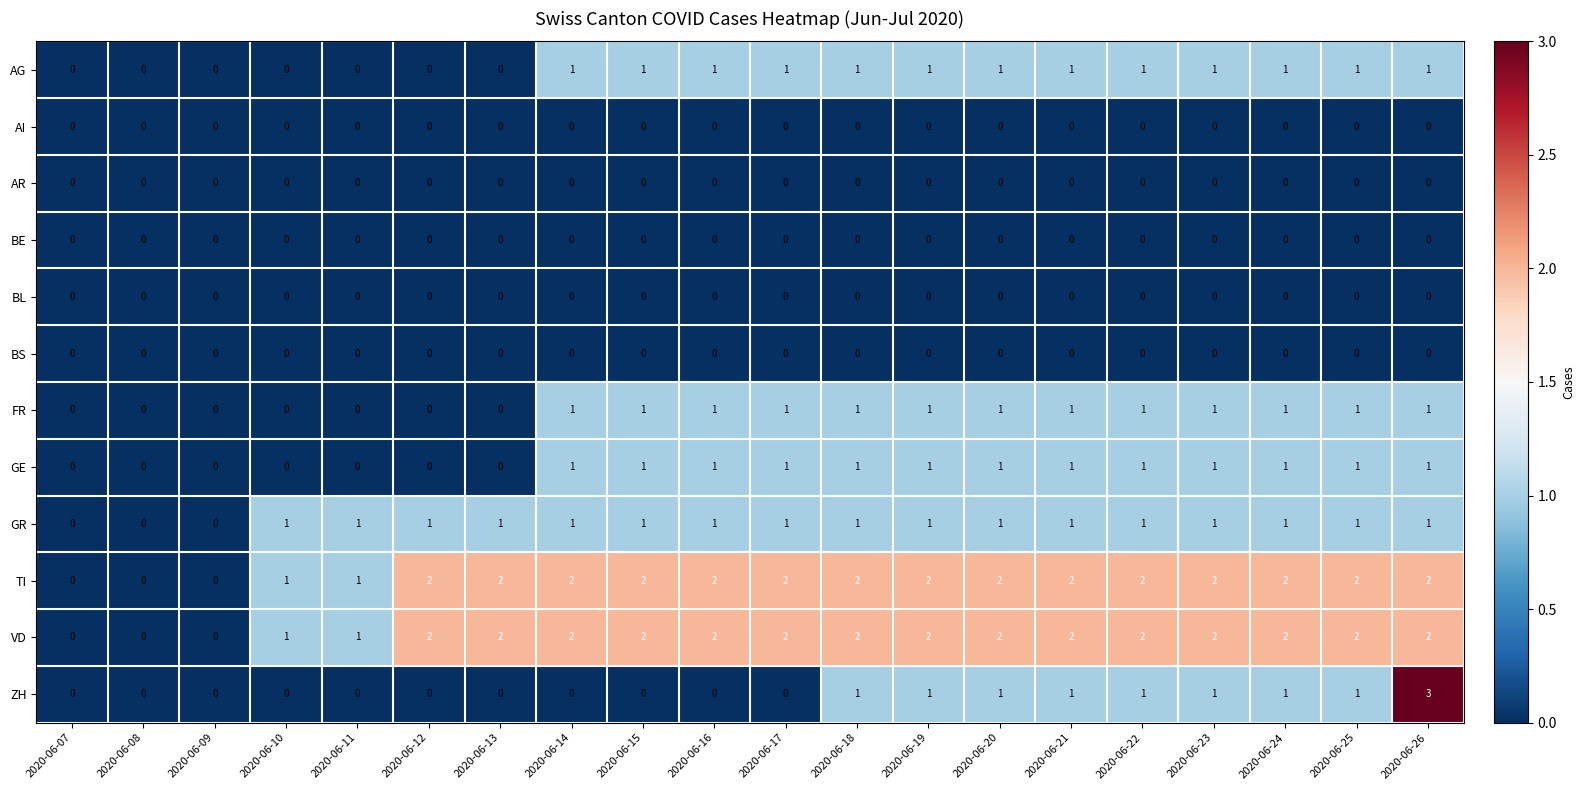

At which category is the sum across all series the highest?

2020-06-26